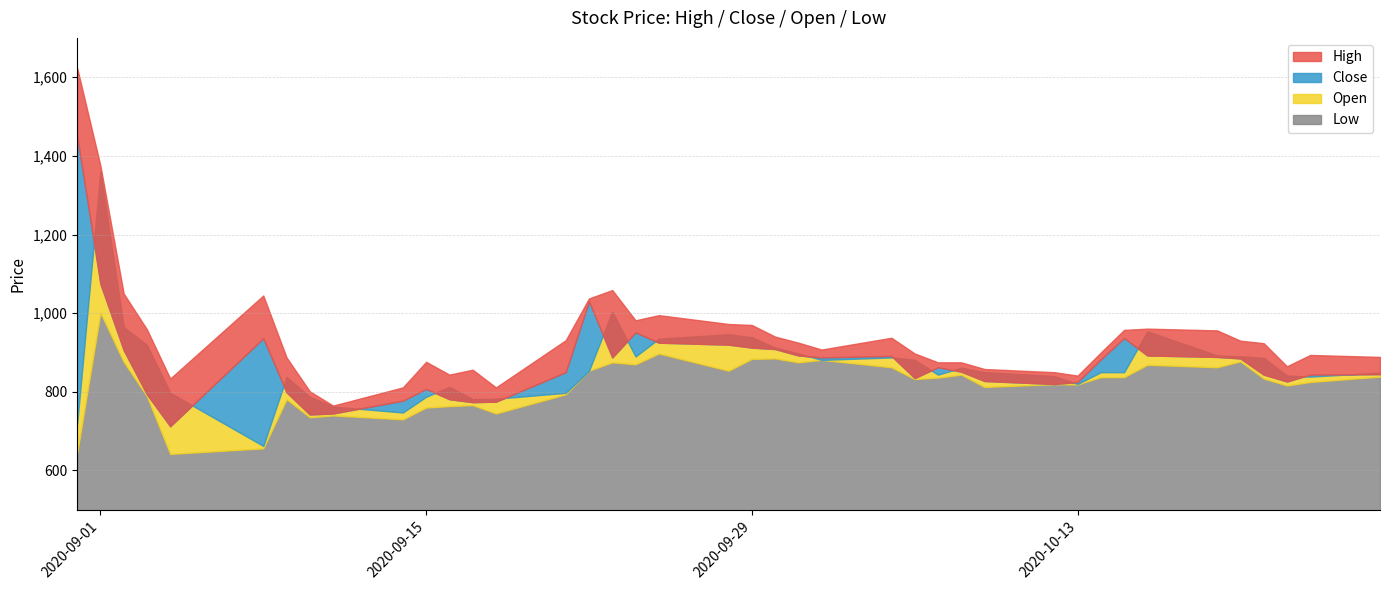

Reading left to right, list all the values displayed in this chart.

High: 1623.8	1375.0	1050.0	958.7	833.8	1045.0	887.5	801.2	765.0	811.2	876.2	843.7	856.2	811.2	931.2	1037.5	1058.8	981.9	995.0	972.5	970.0	940.4	925.0	907.5	937.5	897.5	875.0	875.0	858.0	850.0	841.2	900.0	957.5	960.7	956.2	930.0	923.7	865.0	893.8	888.8
Close: 1450.0	1075.0	906.2	793.8	712.5	936.2	798.8	742.5	745.0	777.5	807.5	781.2	773.8	775.0	850.0	1030.0	887.5	951.2	925.0	920.0	912.5	908.8	892.5	887.5	891.2	835.0	862.5	851.2	827.5	820.0	825.0	882.5	936.9	892.5	888.8	885.0	843.8	826.2	843.8	845.0
Open: 718.8	1360.0	965.1	918.8	797.5	662.5	837.5	787.5	762.5	747.5	787.5	812.5	781.2	782.5	797.5	853.8	1003.8	890.0	935.0	946.2	938.8	912.5	897.5	881.2	887.5	881.2	843.8	861.2	850.0	840.0	820.0	850.0	850.0	953.8	892.5	890.0	886.2	841.2	838.8	848.8
Low: 643.8	1001.2	876.2	788.8	642.2	656.2	781.2	735.3	740.0	730.0	760.0	763.8	766.2	745.0	793.8	853.8	875.0	870.0	897.5	853.8	883.8	885.0	875.0	881.2	862.5	832.5	836.3	843.8	812.5	819.4	818.8	837.5	837.5	868.8	862.5	877.5	833.8	816.2	825.0	838.8